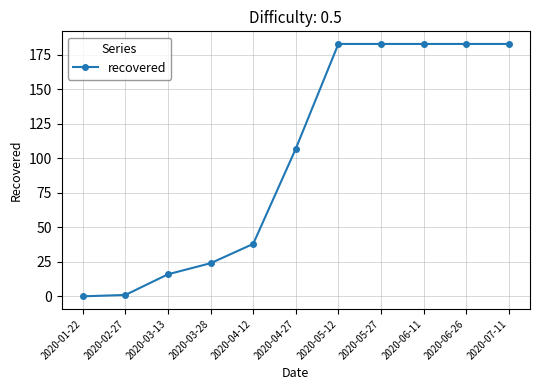

What is the difference between the maximum and second lowest values?

182